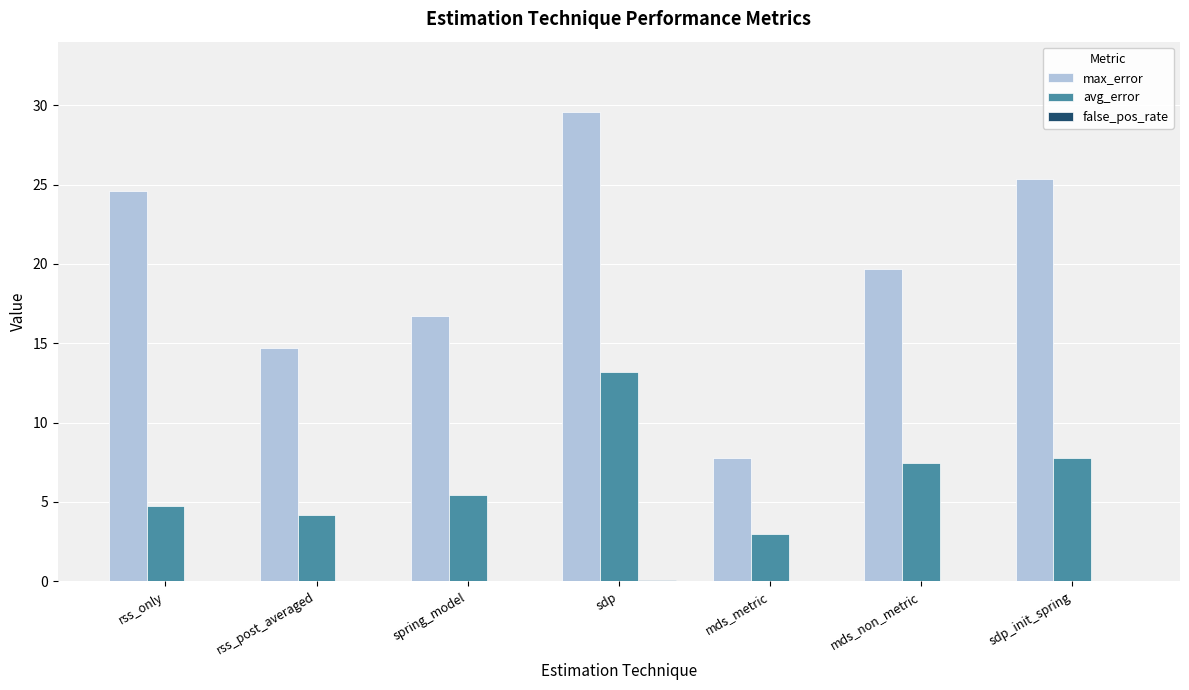

Read the avg_error value at mds_metric.

3.0